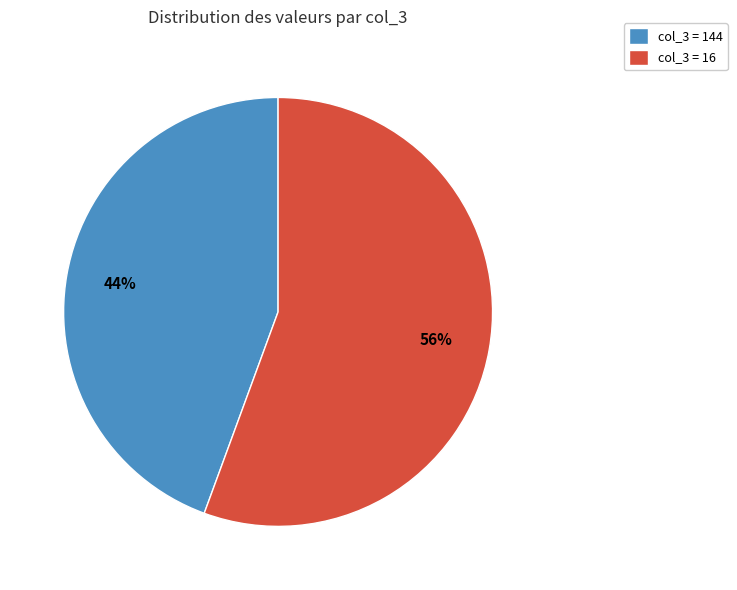

To the nearest percent, what is the average slice percentage?

50%